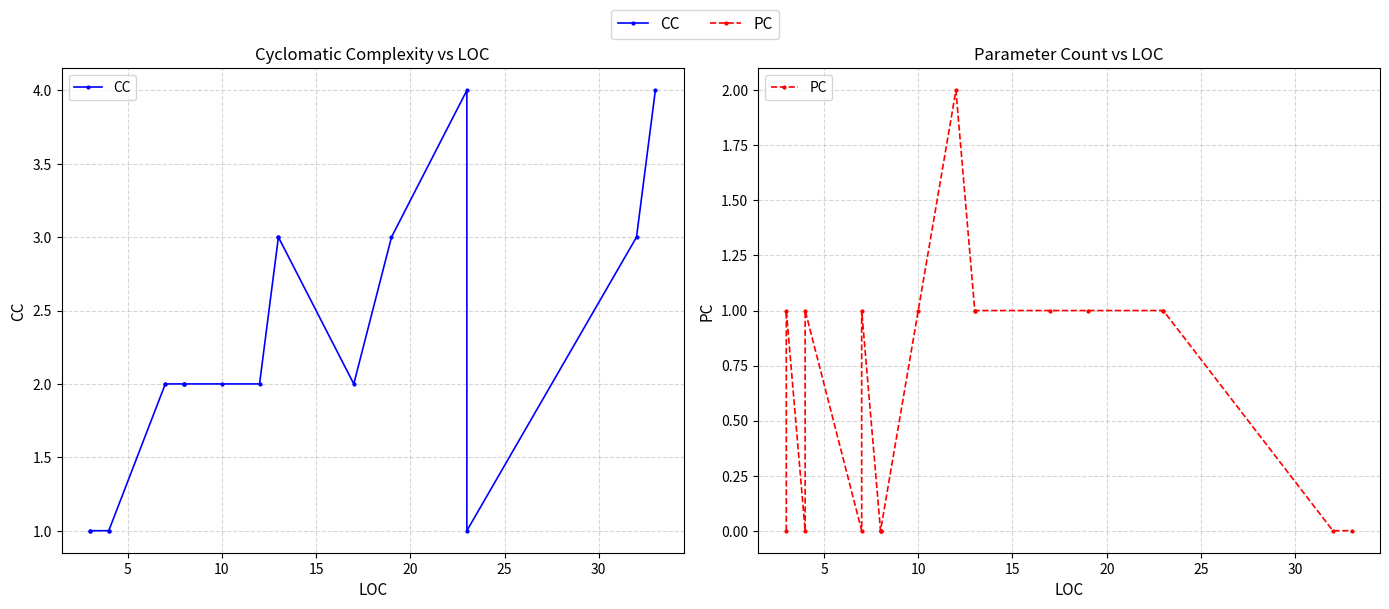

Between 9 and 17, which series saw the biggest shift?

CC